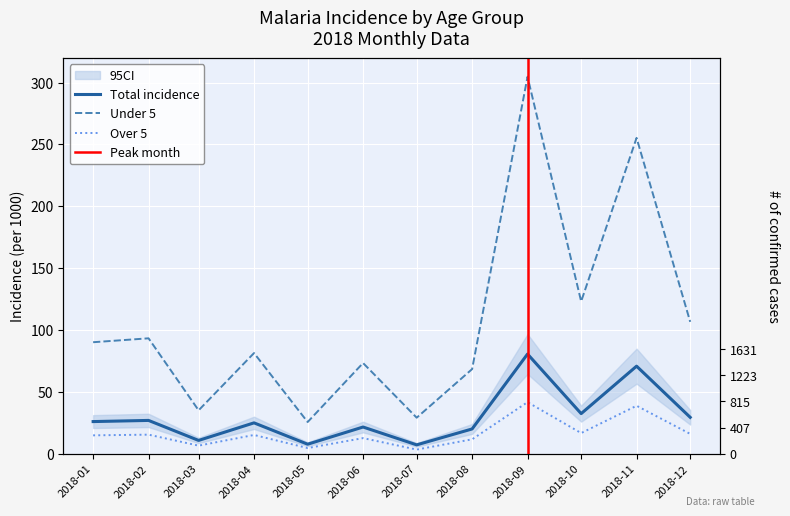

Where is the first local maximum for u5?

2018-02